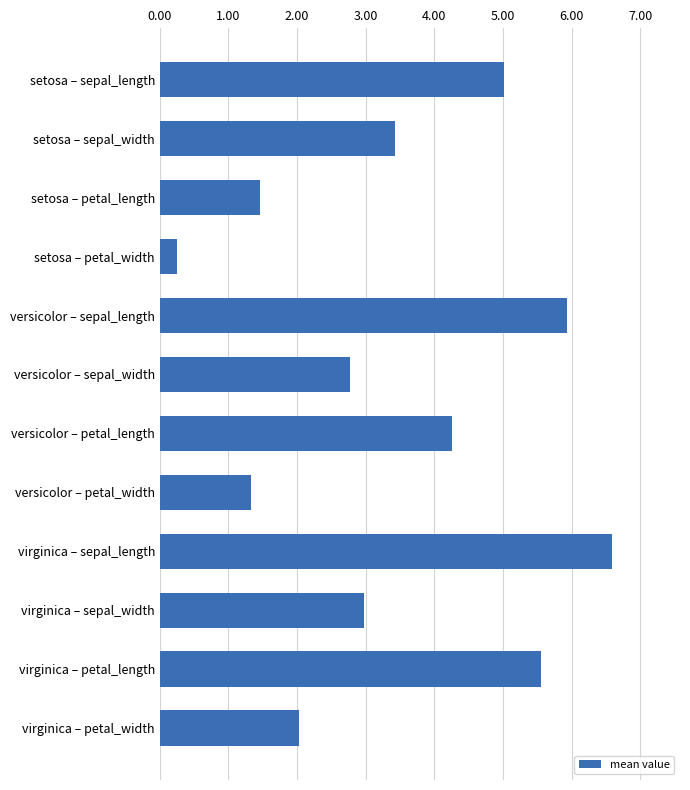

What is the maximum value shown in the chart?

6.6